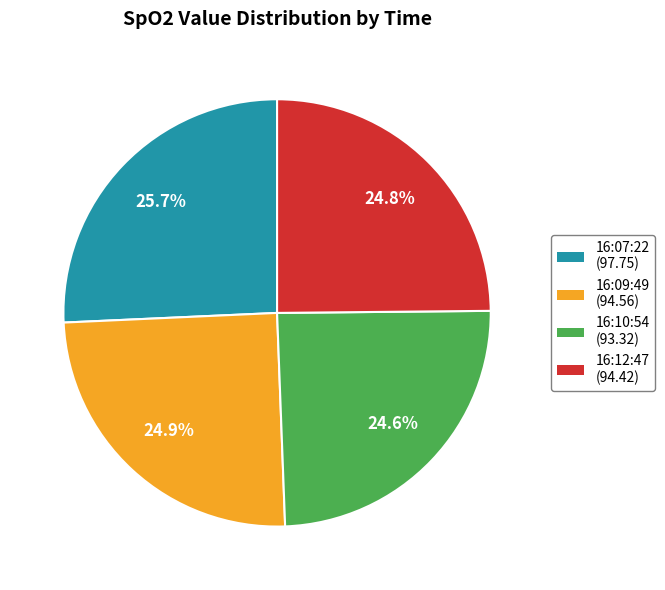

Does any single category account for the majority?

No